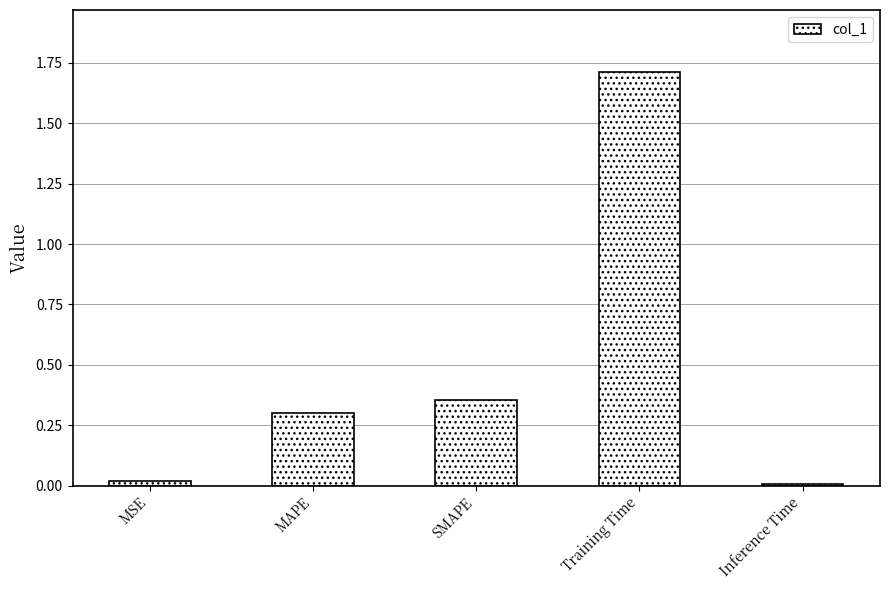

What is the average value?

0.5